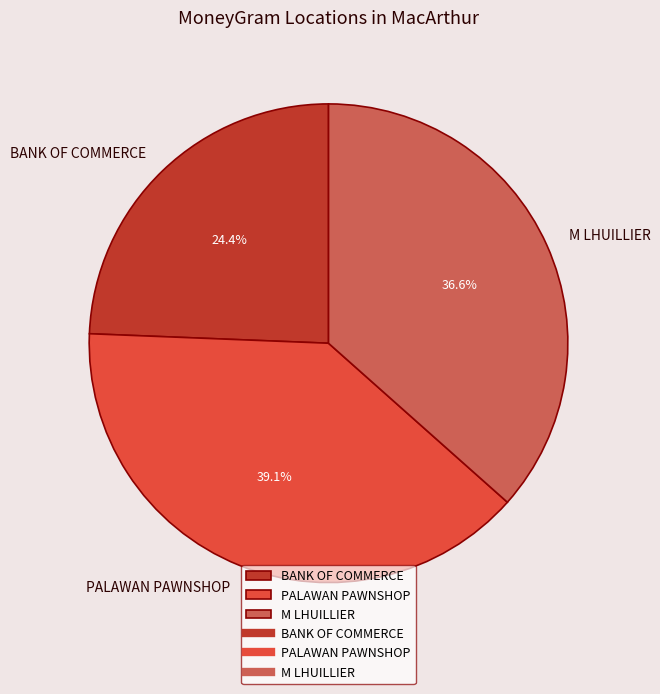

Which has a higher value, BANK OF COMMERCE or PALAWAN PAWNSHOP?

PALAWAN PAWNSHOP